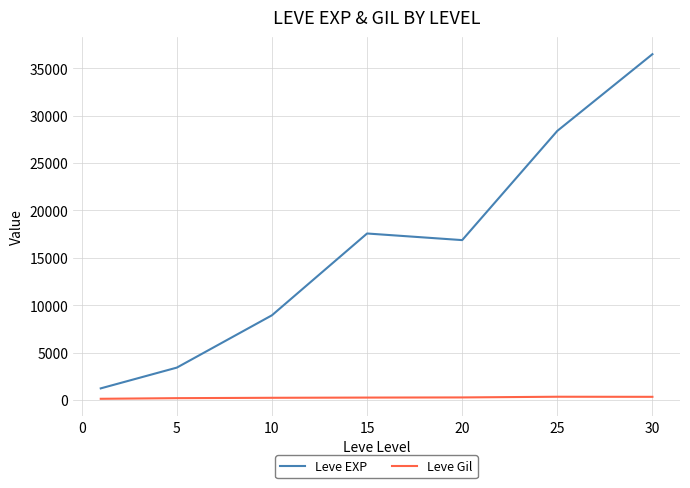

What are all the series names shown in the legend?

Leve EXP, Leve Gil